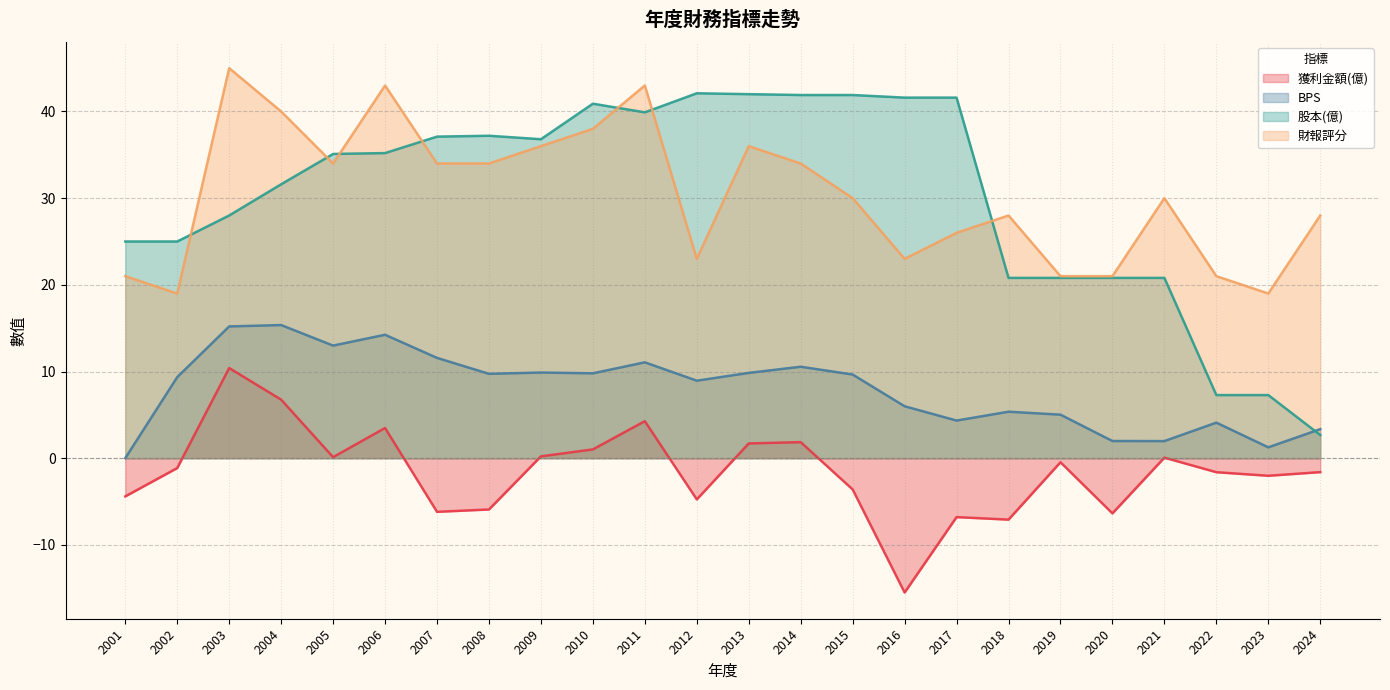

How many interior local peaks does the 財報評分 series have?

6